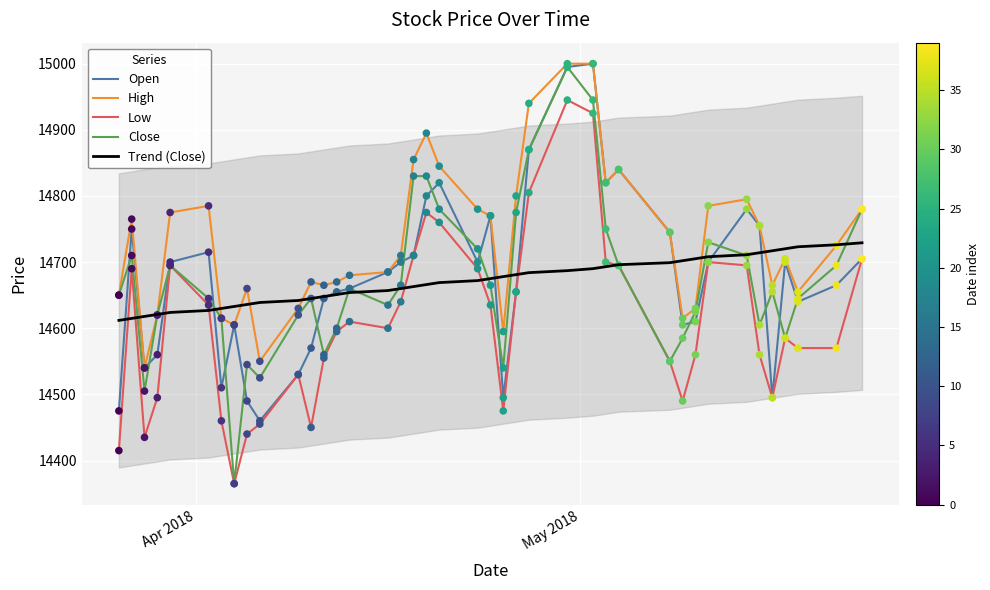

True or false: Low and High intersect in this chart.

False